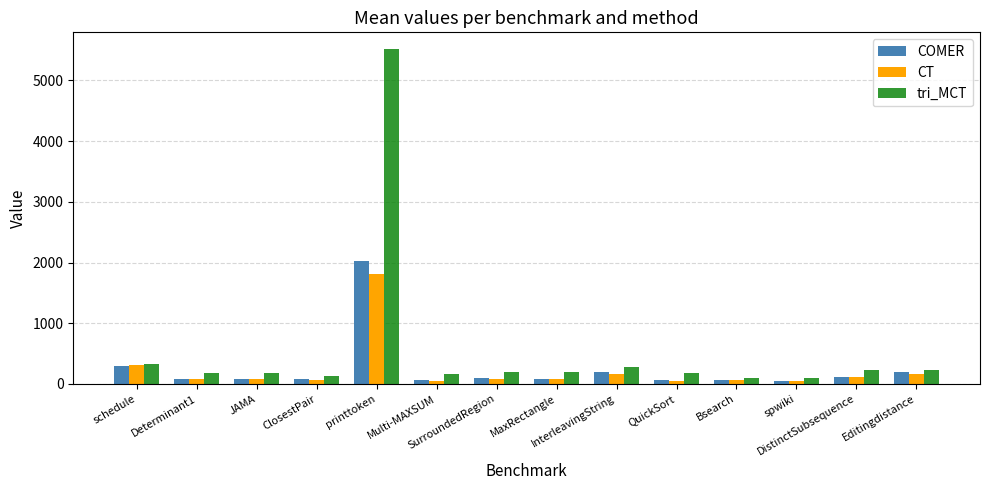

Which series has the widest spread of values?

tri_MCT